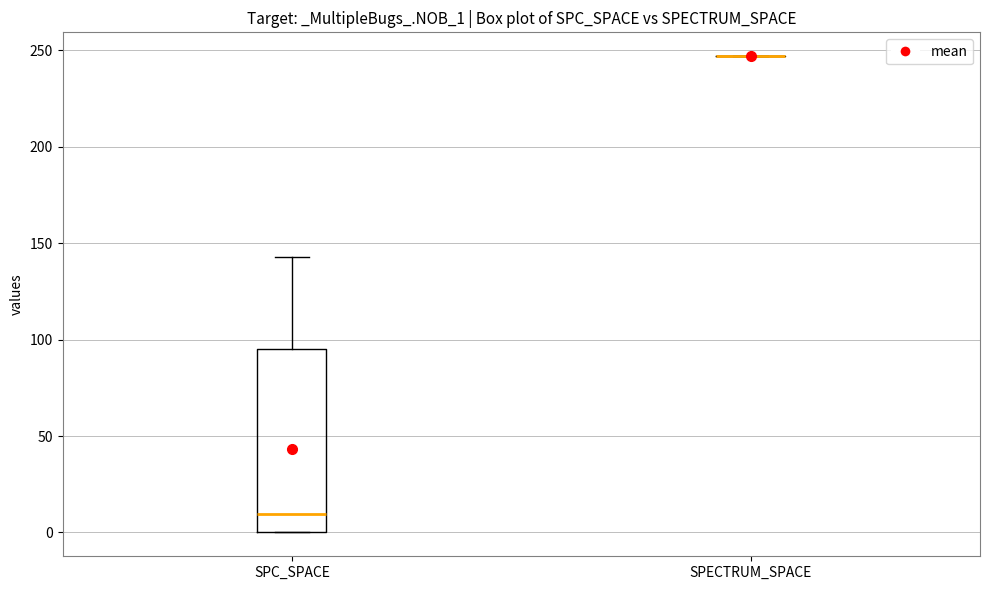

Comparing the boxes themselves (not the whiskers), which one is the tallest?

SPC_SPACE